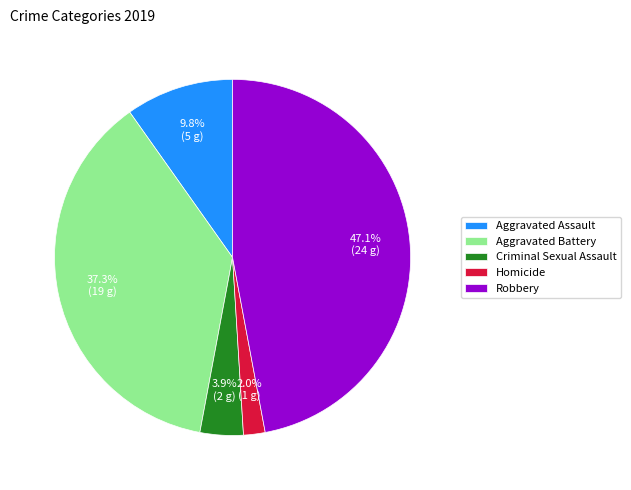

Which has a higher value, Robbery or Homicide?

Robbery